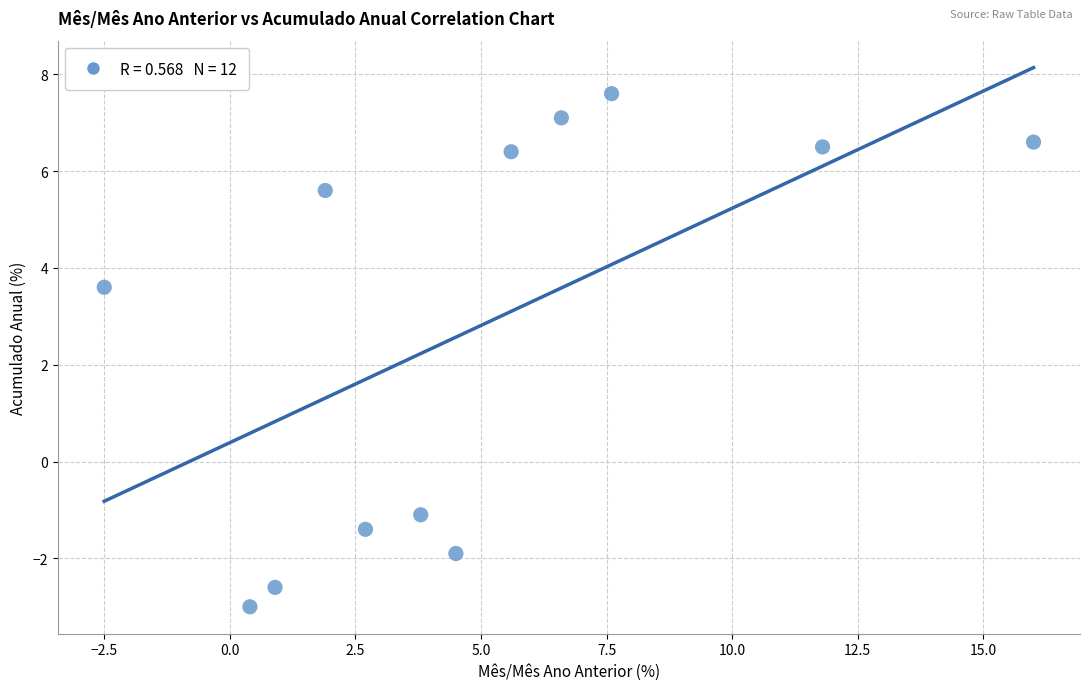

What Y value in the scatter plot is closest to 2?

3.6